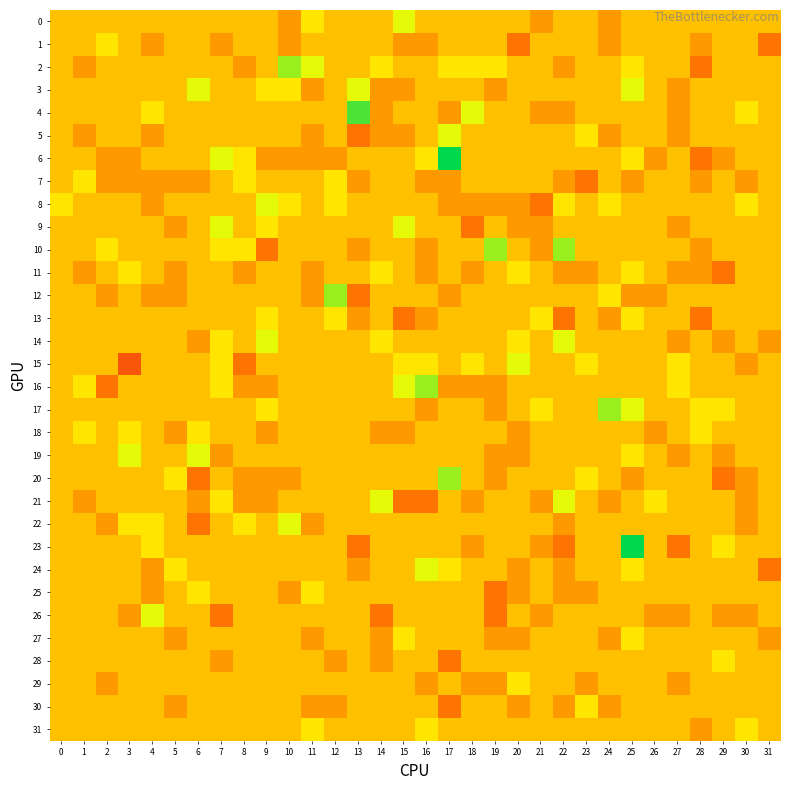

Rank the series at 6 from lowest to highest value.

20, 22, 7, 14, 21, 0, 1, 2, 4, 5, 6, 8, 9, 10, 11, 12, 13, 15, 16, 17, 23, 24, 26, 27, 28, 29, 30, 31, 18, 25, 3, 19